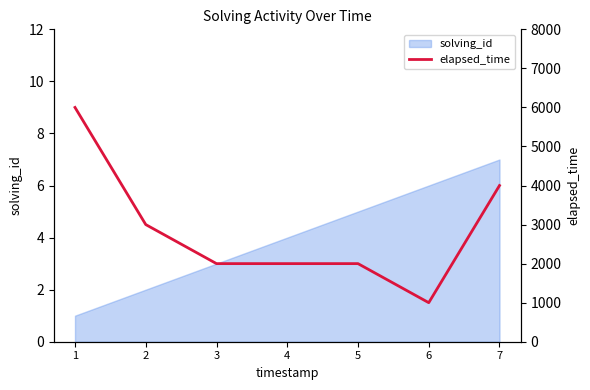

Rank the categories by value from highest to lowest.

1, 7, 2, 3, 4, 5, 6